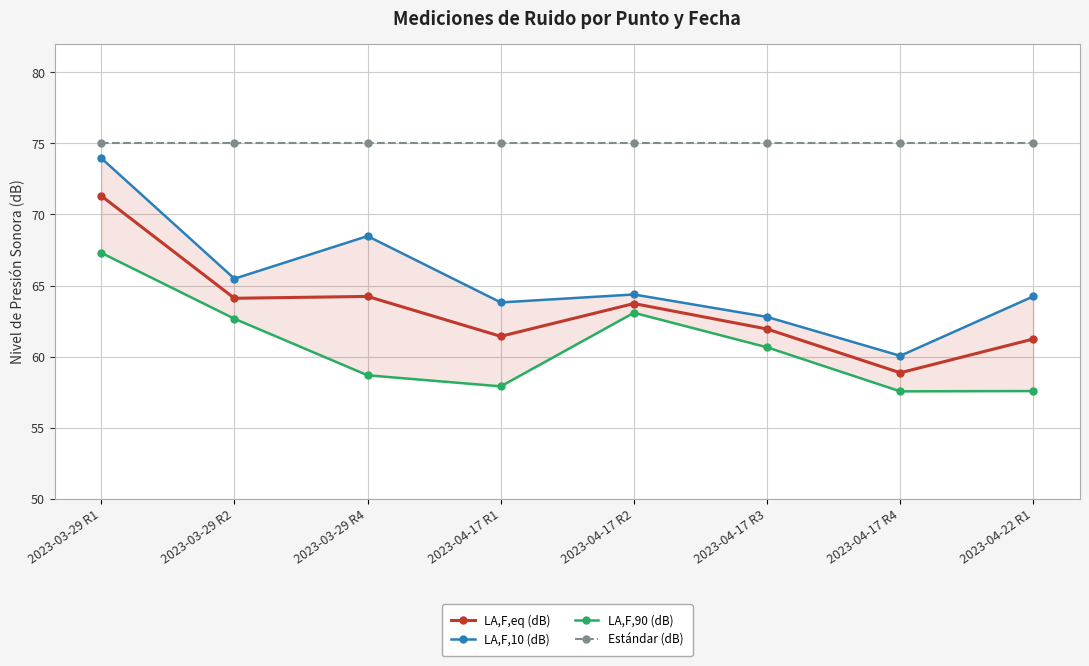

Does the chart display data point markers on the line(s)?

Yes